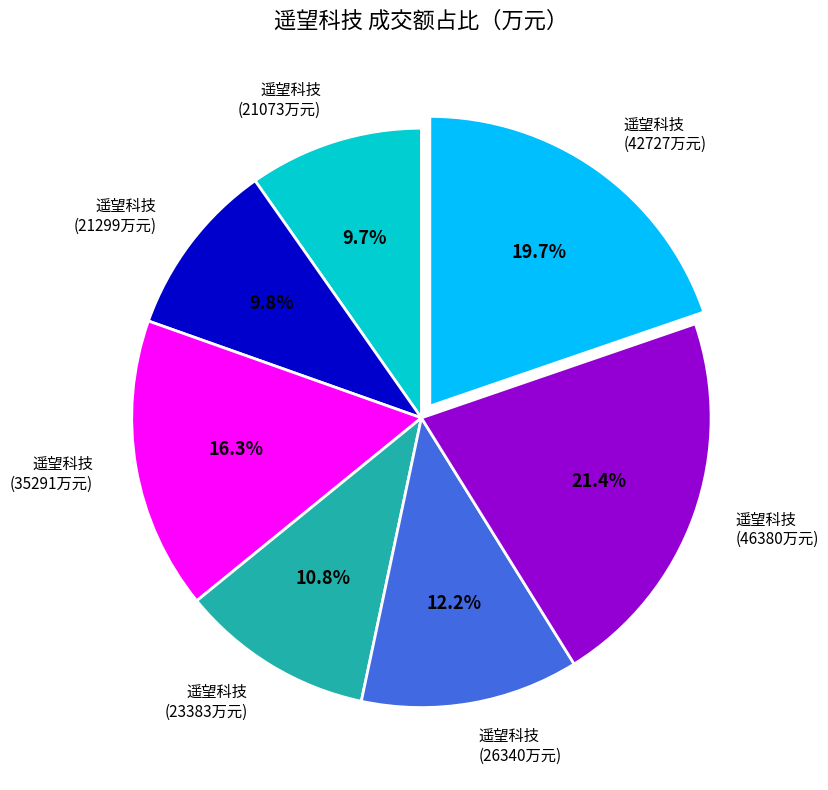

What is the largest slice in the pie chart?

遥望科技 (46380万元)